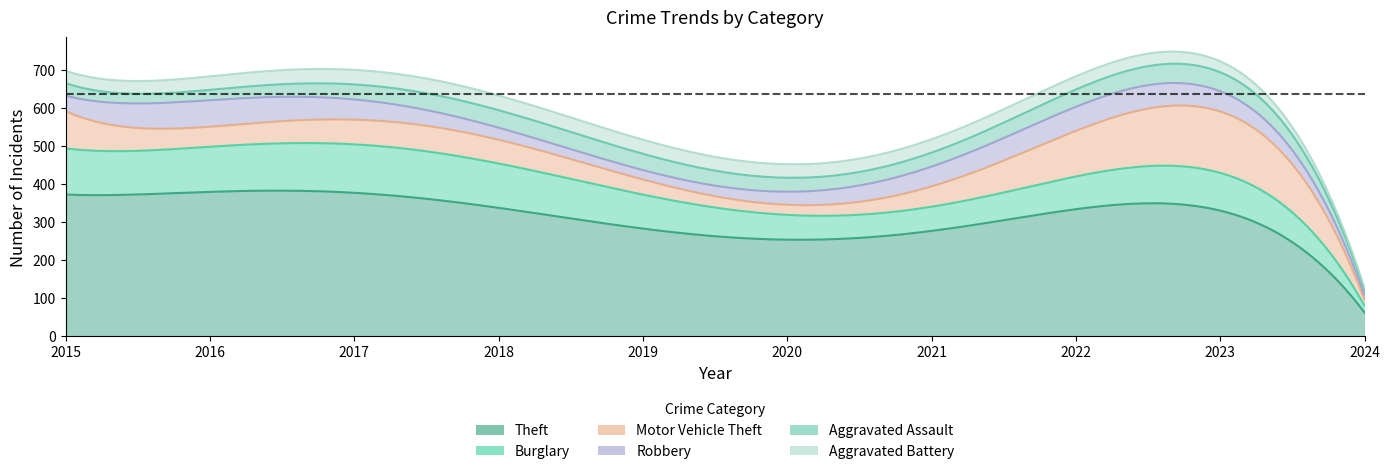

Which series has the largest total across all categories?

Theft